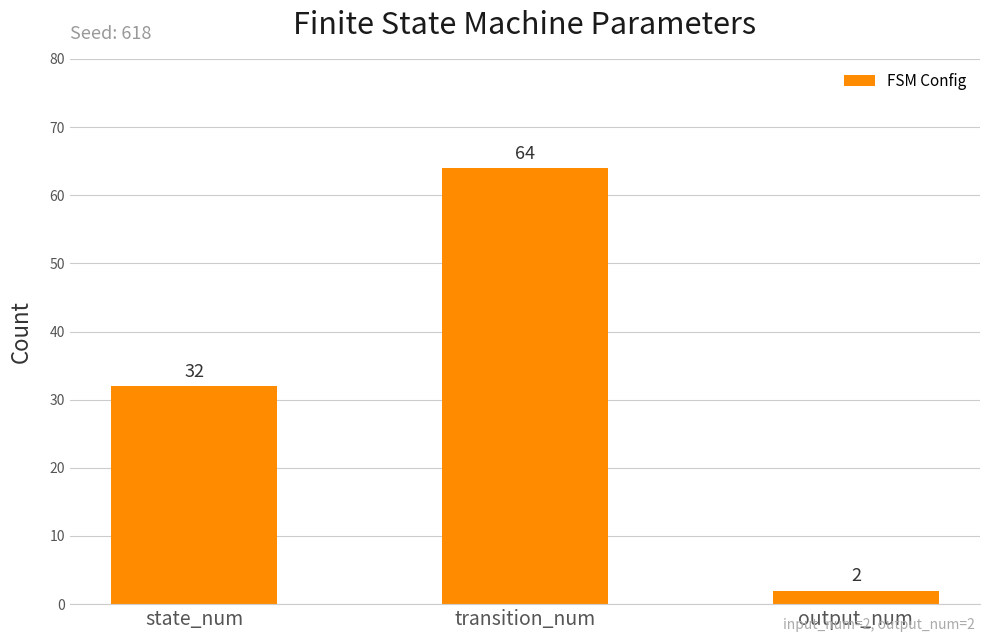

Read the value at state_num, to the nearest 5.

30